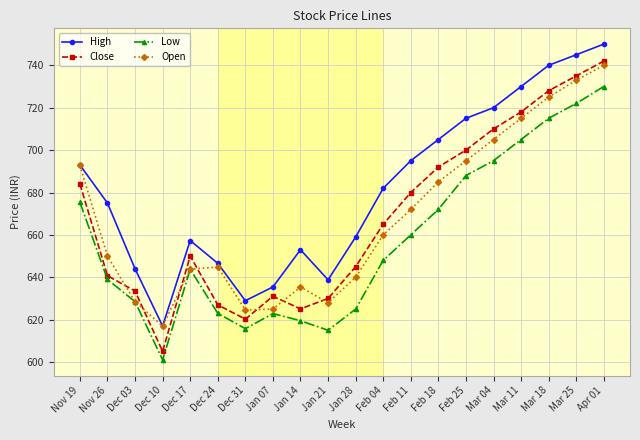

What is the difference between the highest and lowest values at Nov 26?

36.0